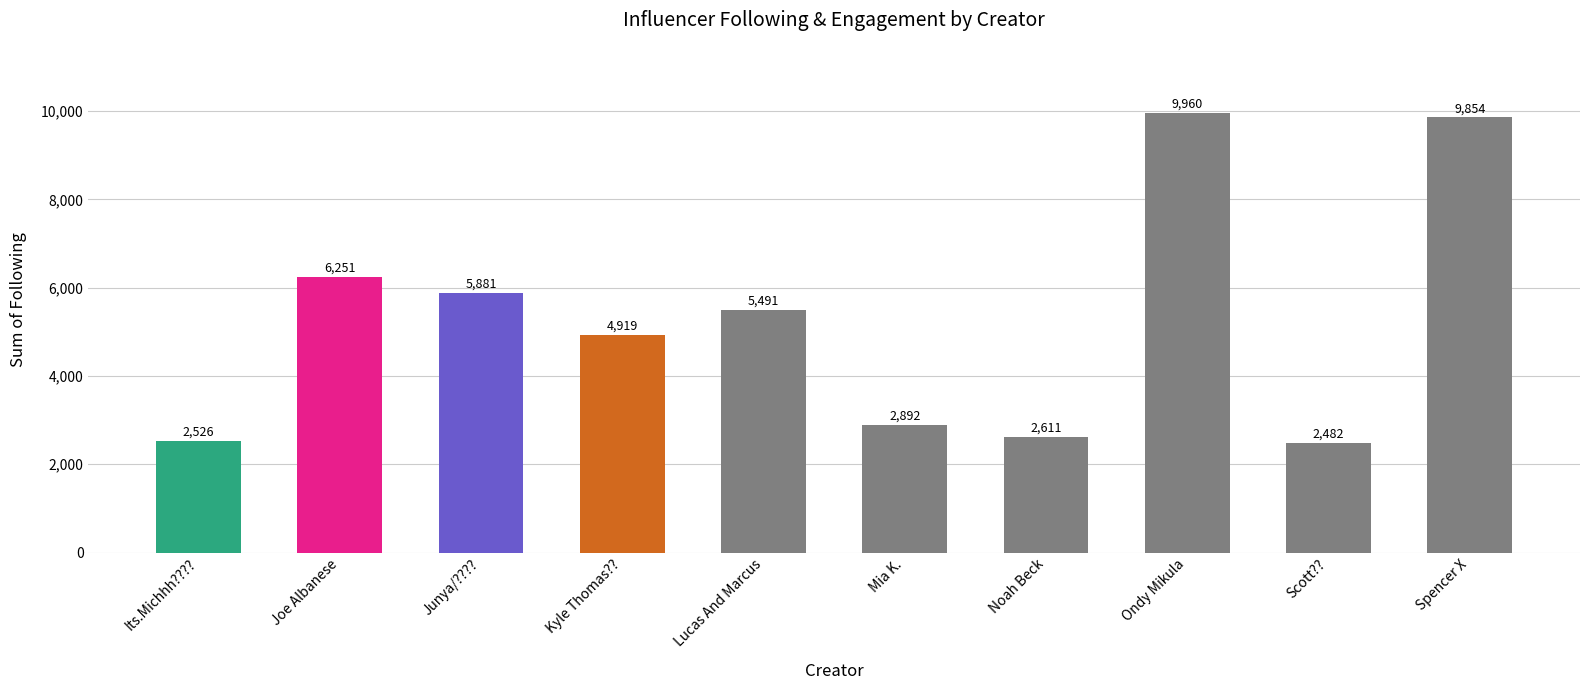

What value does the data have at Lucas And Marcus, to the nearest 50?

5500